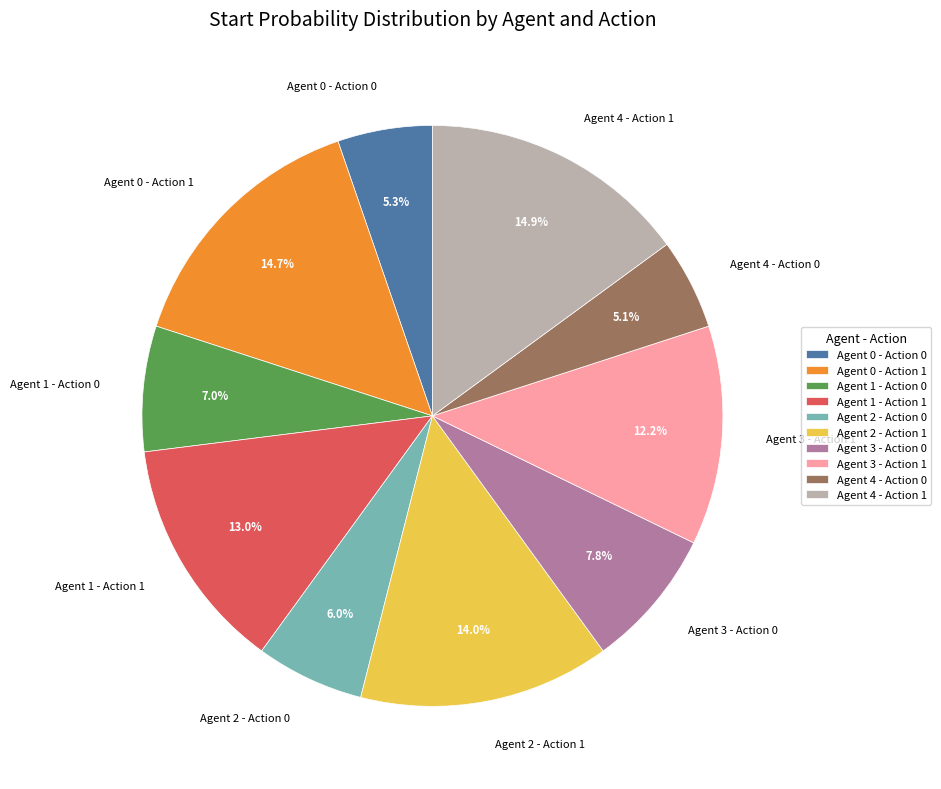

Is there a majority slice in this chart?

No